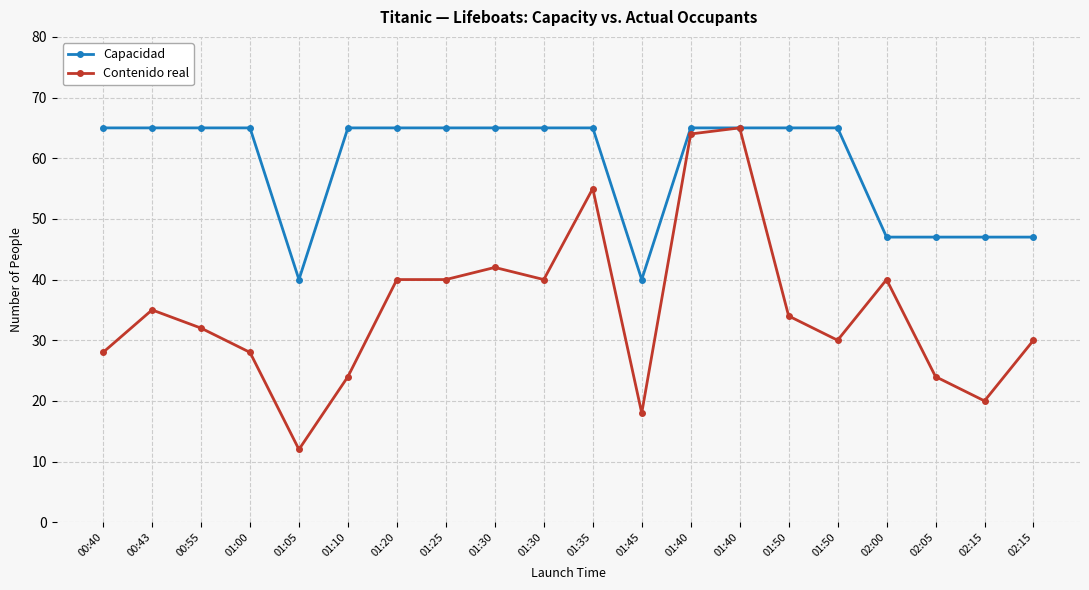

The value of Capacidad at 02:05 is 47. True or false?

True